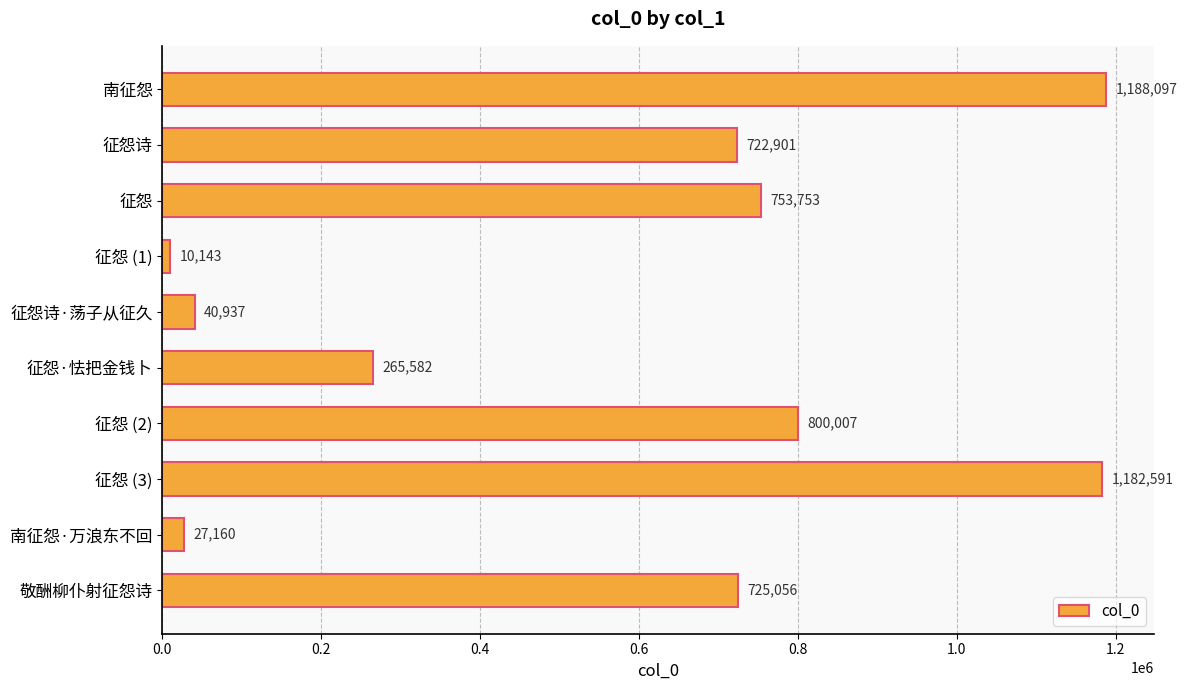

At which category does the chart reach its minimum across all series?

征怨 (1)